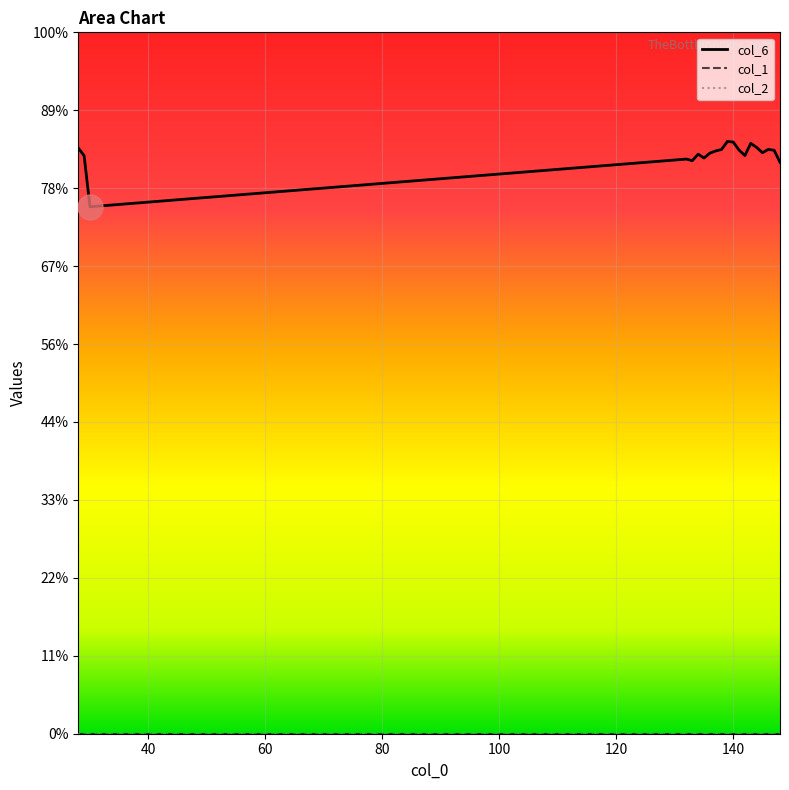

What is the spread (max minus min) of values at 28?

1.5